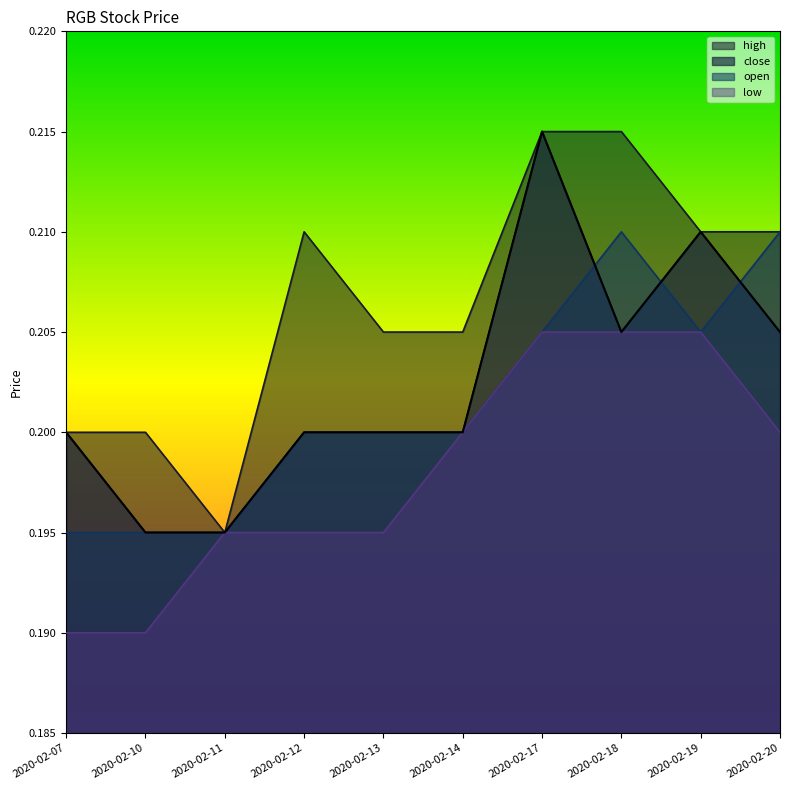

How many lines are shown in the chart?

4